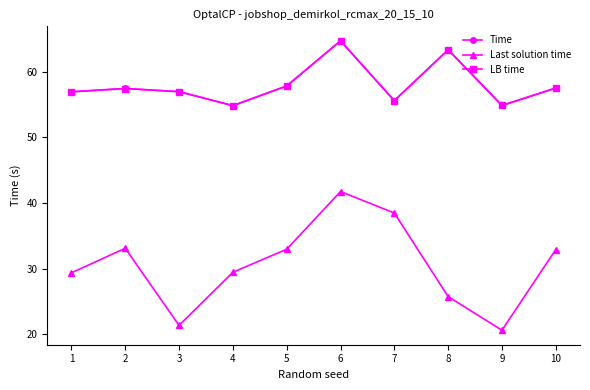

At which category does Last solution time reach its first local valley?

3